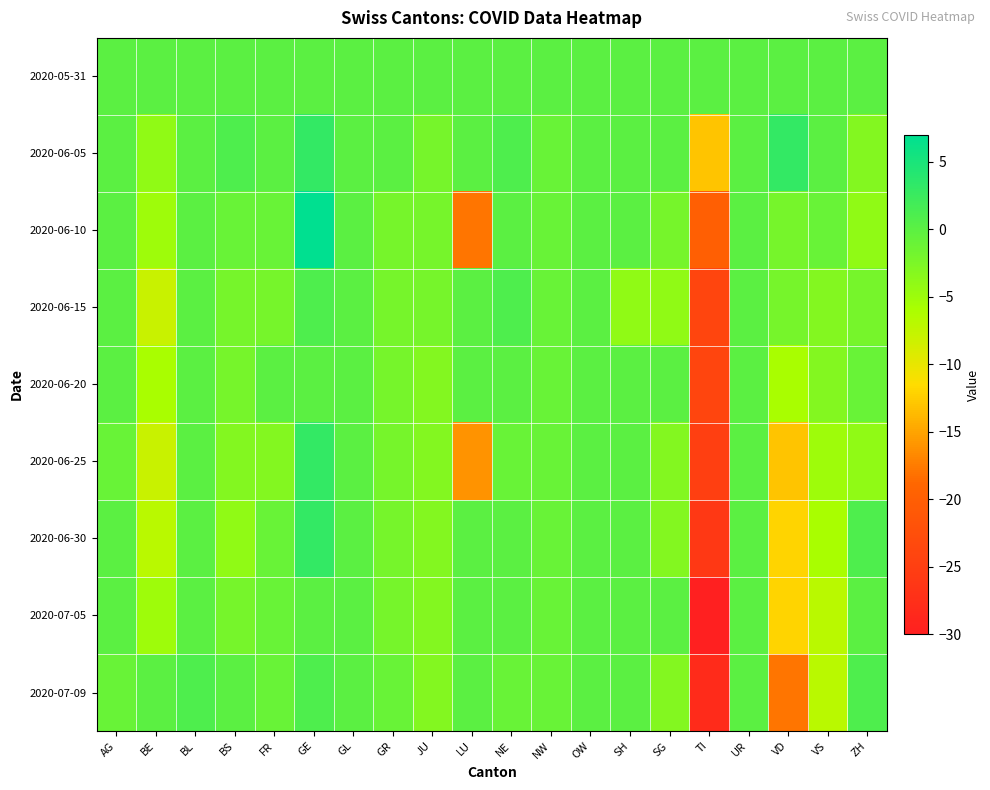

What is the difference between the highest and lowest values at LU?

18